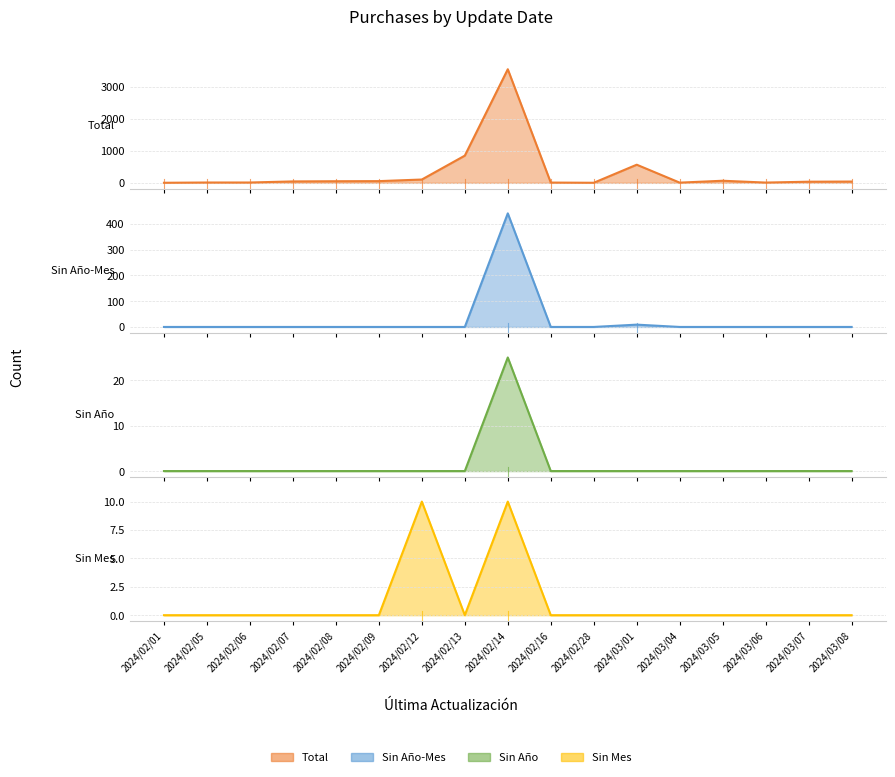

Which has a higher value, 2024/03/04 or 2024/02/07?

2024/02/07